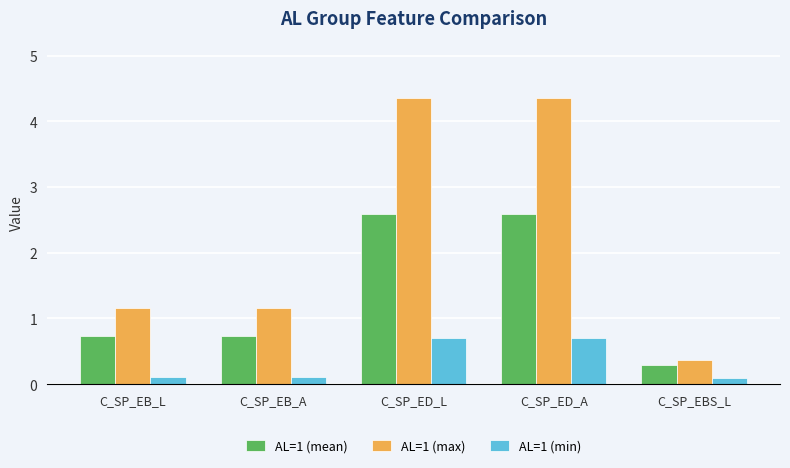

What is the total value across all series at C_SP_ED_A?

7.7